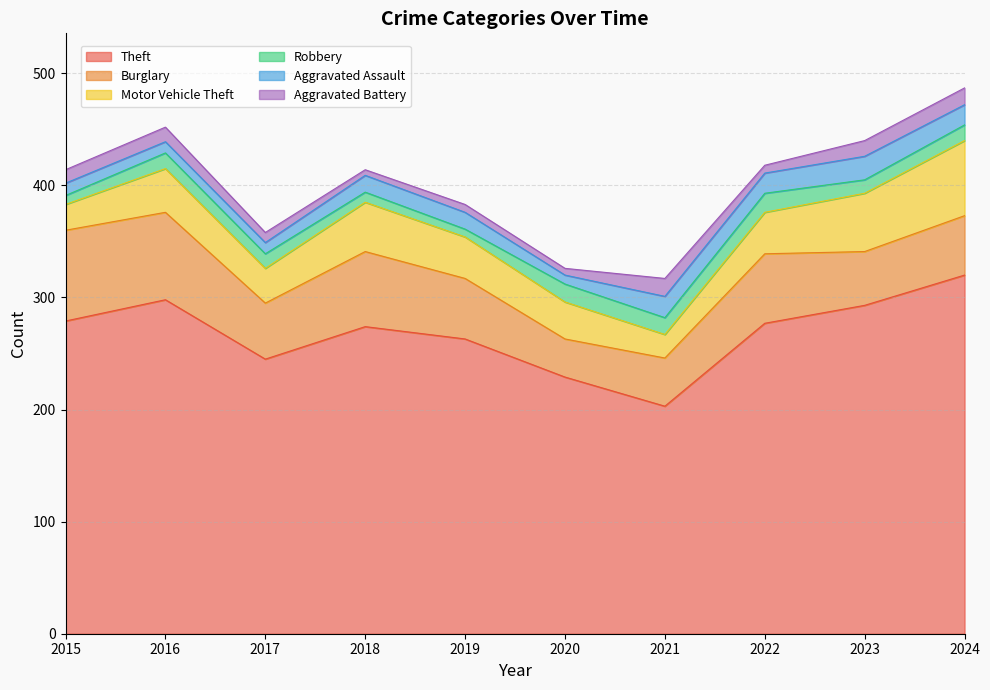

Does the chart have visible grid lines?

Yes